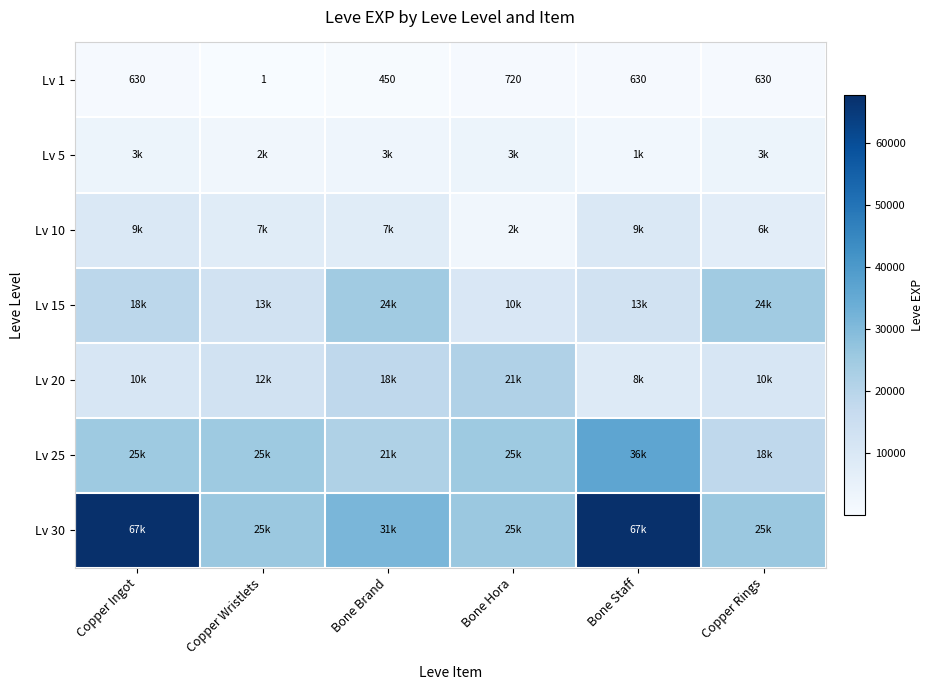

What is the sum of all Lv 1 values?

3061